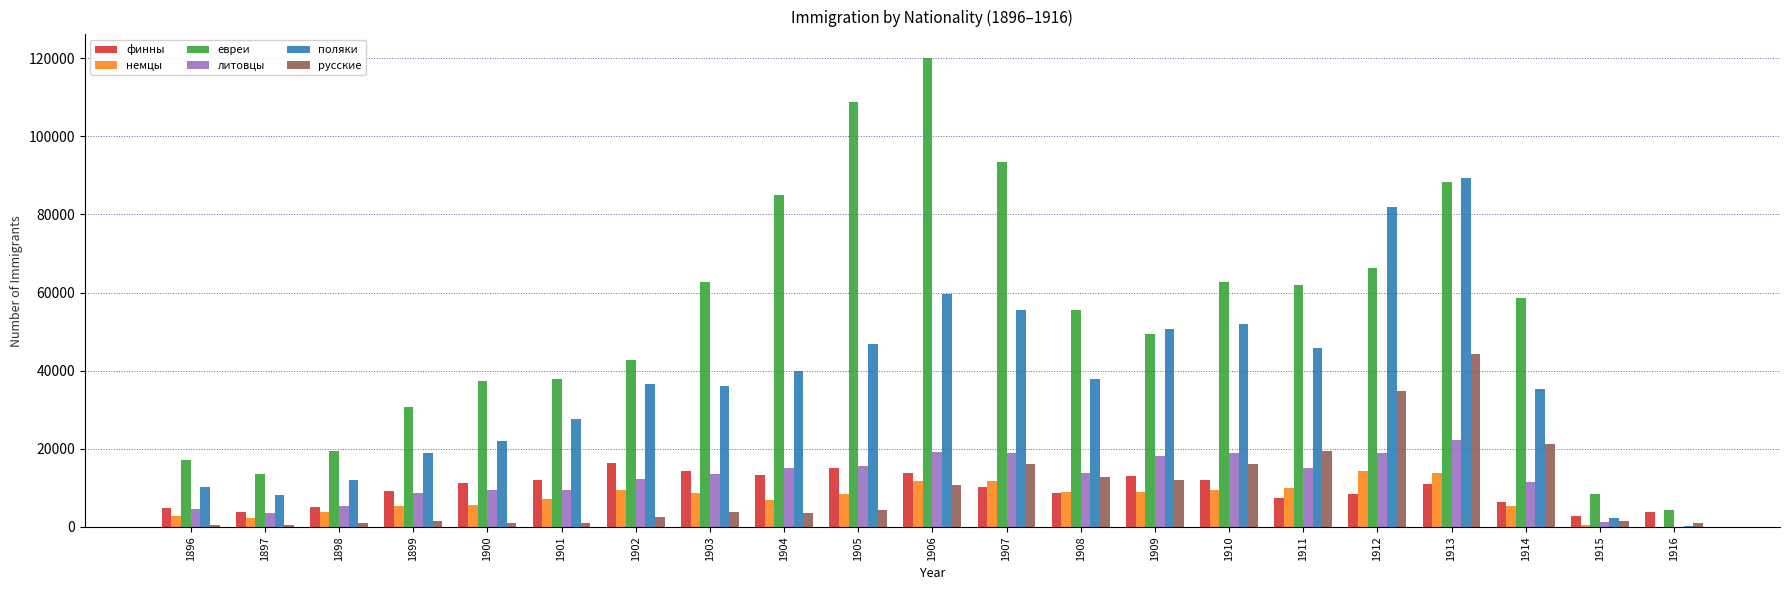

What is the maximum value shown in the chart?

120083.0